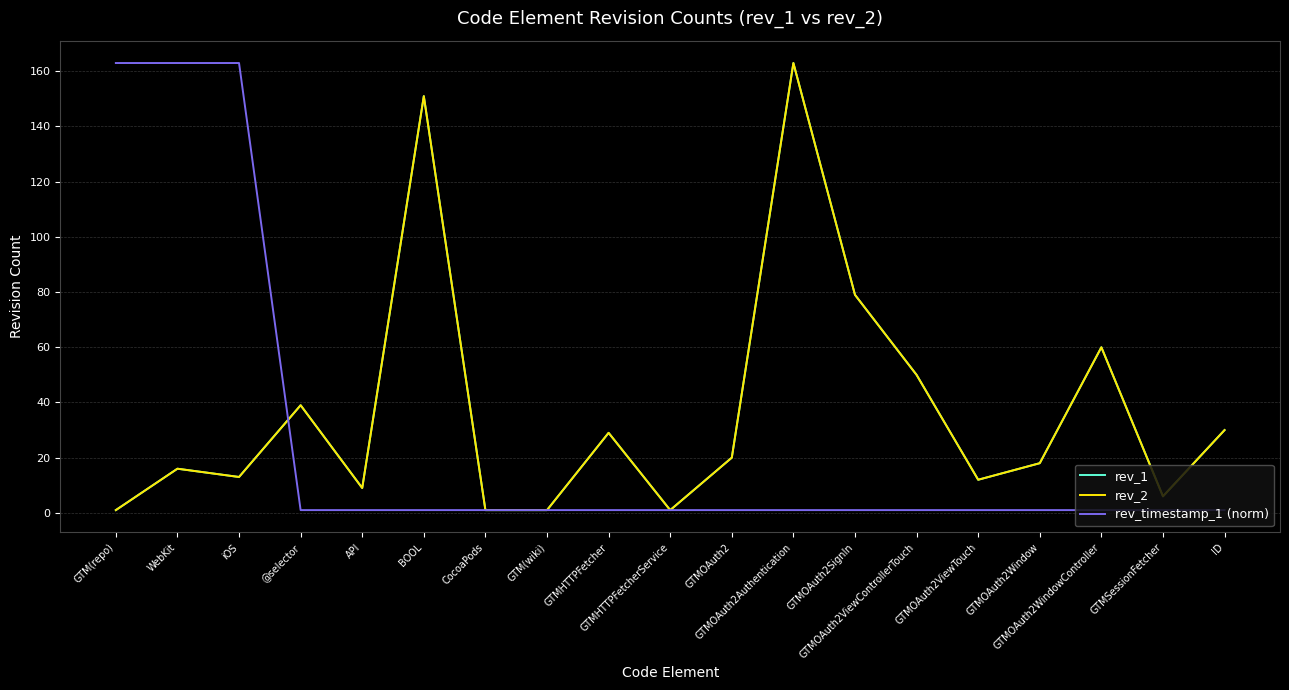

Is this an area chart (filled region under the line)?

No